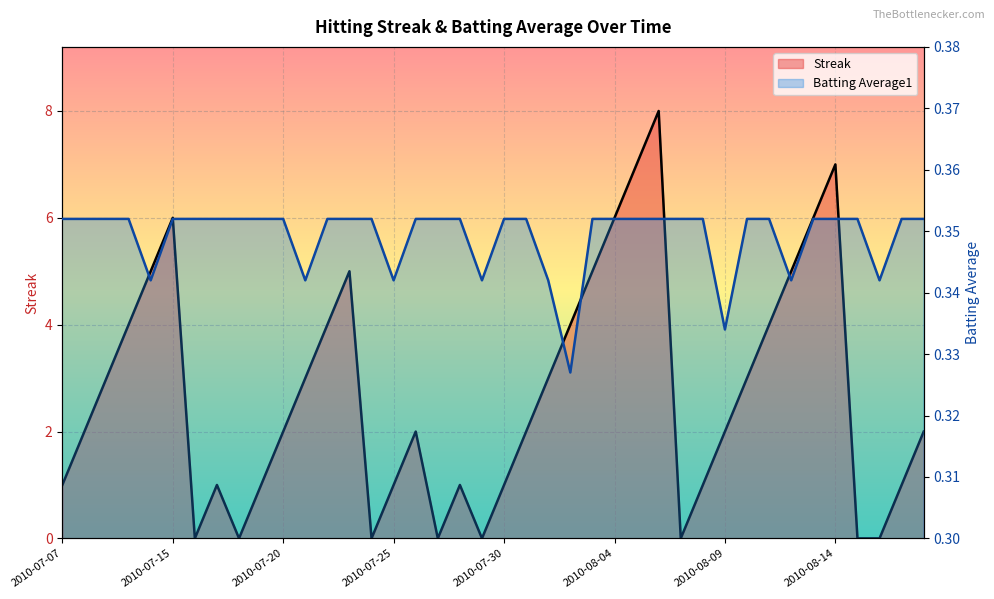

The value of Batting Average1 at 2010-08-05 is 0.4. True or false?

True